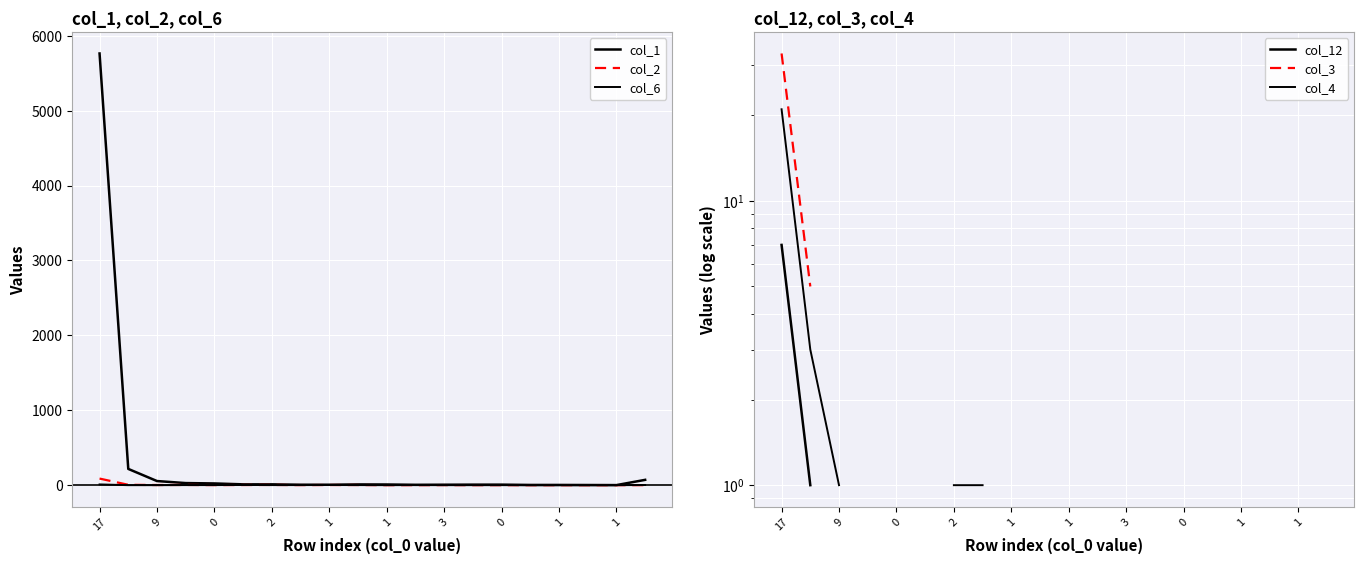

What are all the series names shown in the legend?

col_1, col_2, col_6, col_12, col_3, col_4